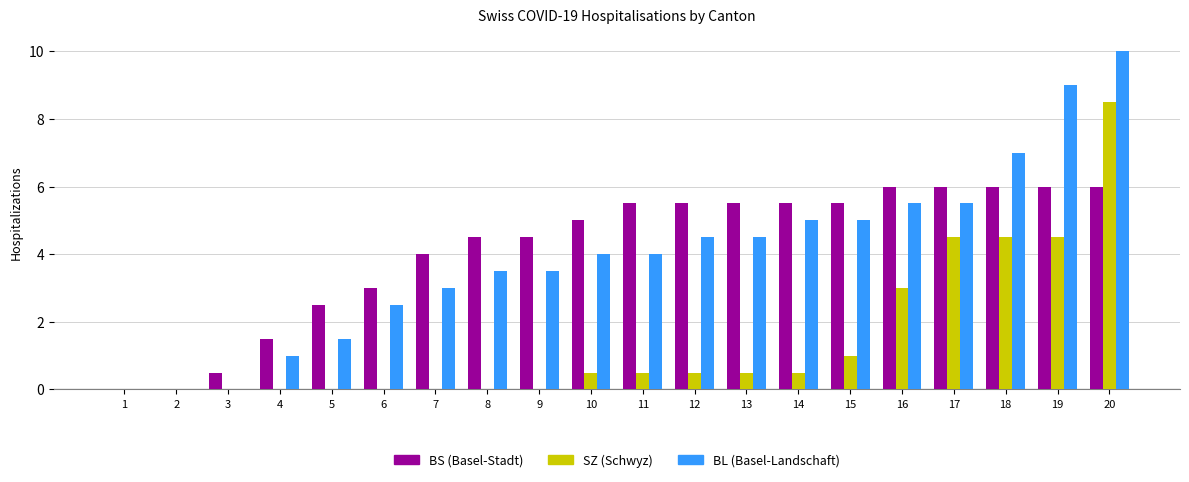

What is the average value of the BL (Basel-Landschaft) series?

4.0